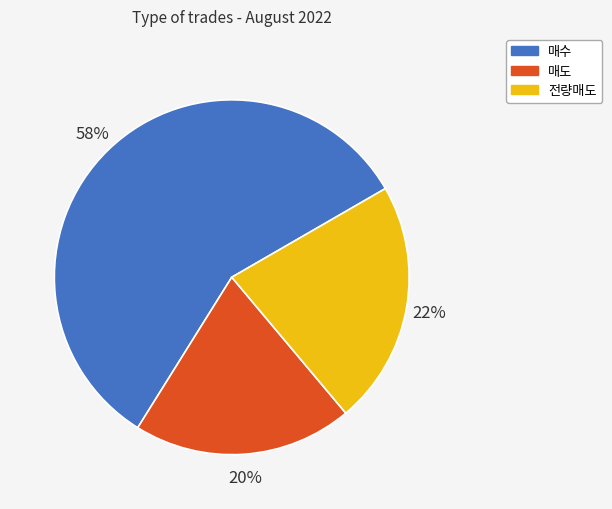

To the nearest percent, what is the average slice percentage?

33%